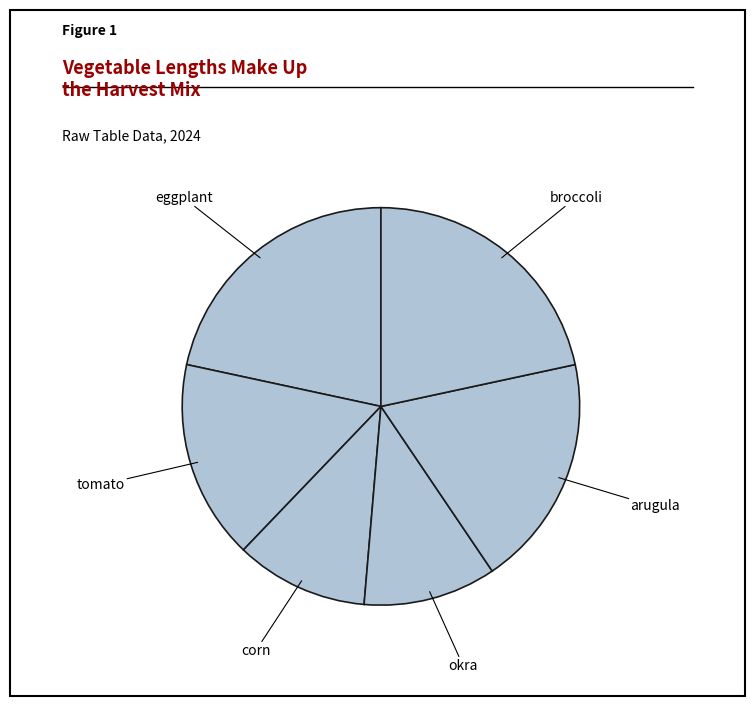

How many slices are in this pie chart?

6